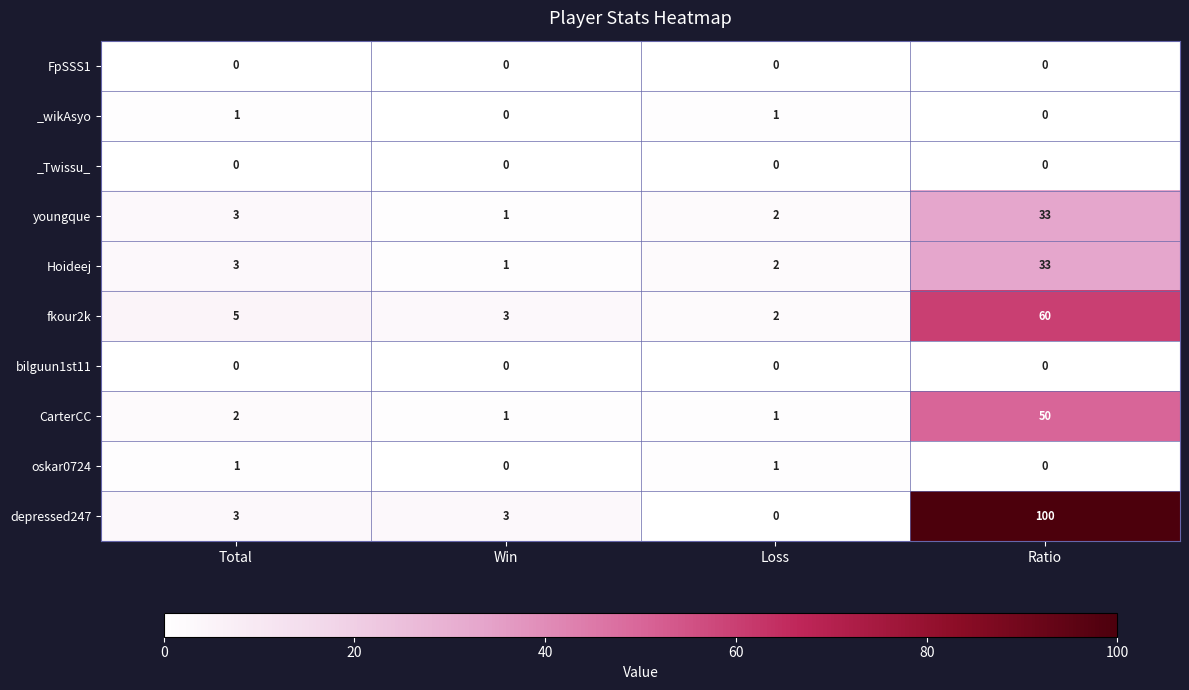

Which series has the largest range (max minus min)?

depressed247